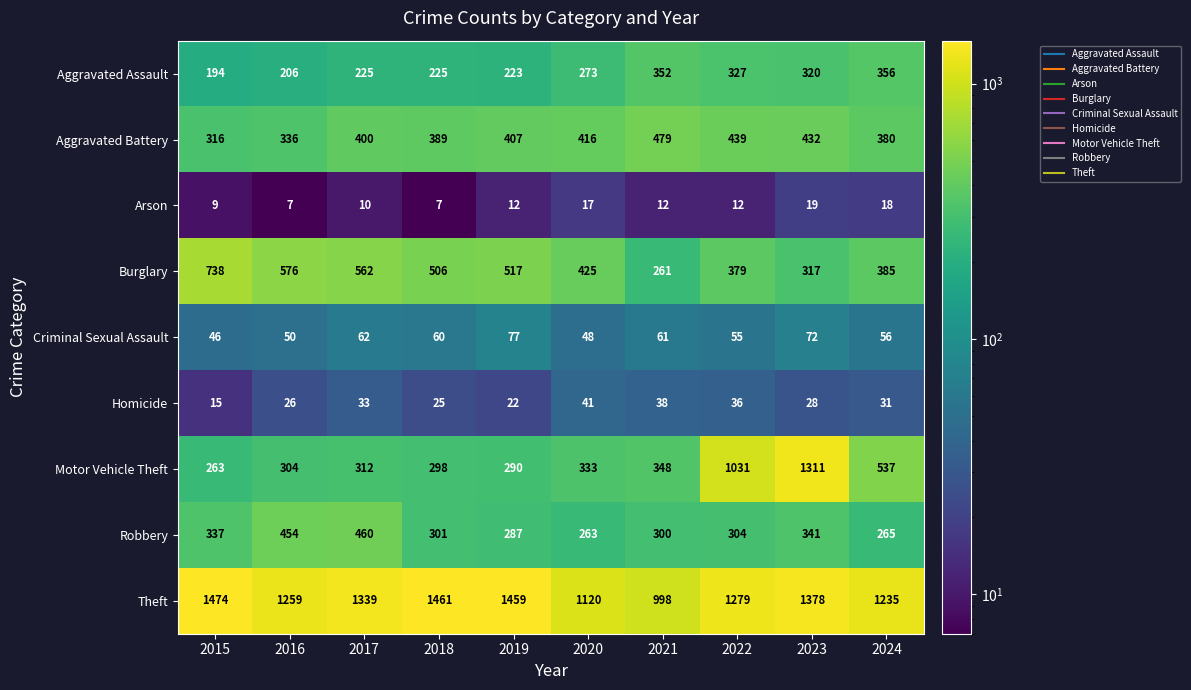

How many data points does each series have?

10